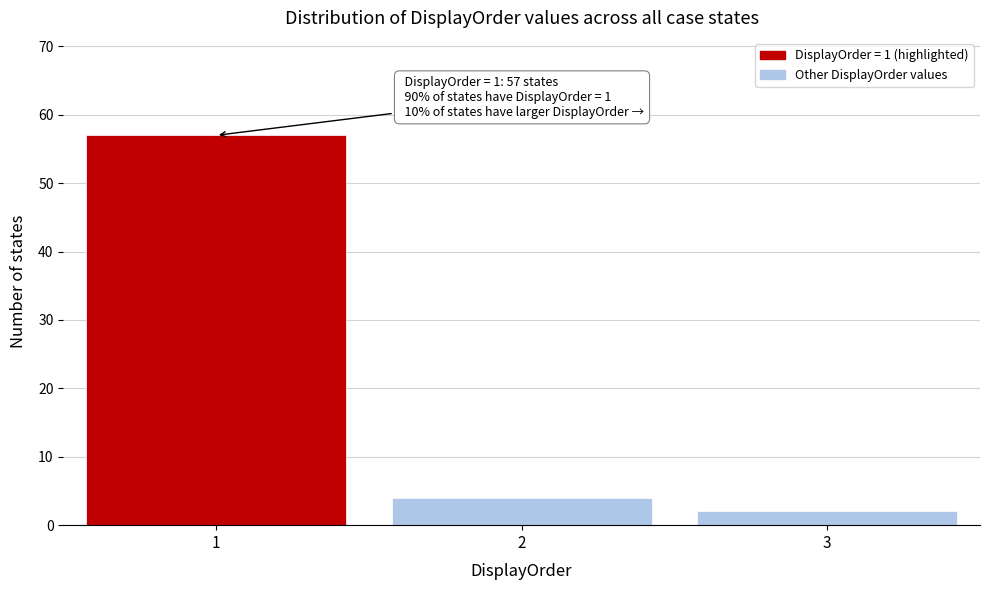

Which range on the x-axis has the tallest bar?

0.5 to 1.5